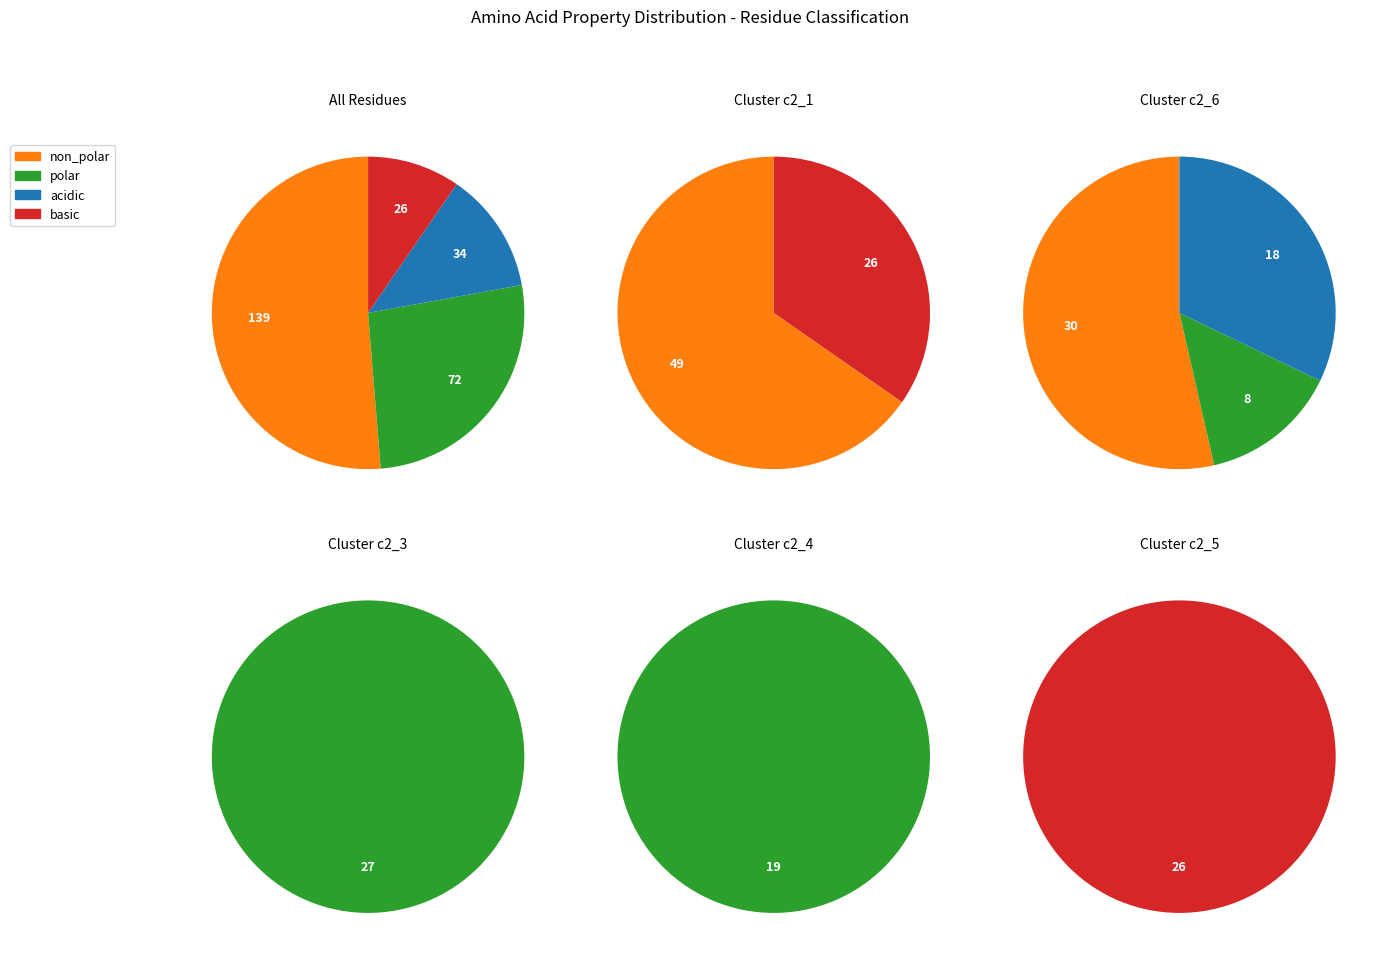

Rank the categories by value from lowest to highest.

basic, acidic, polar, non_polar